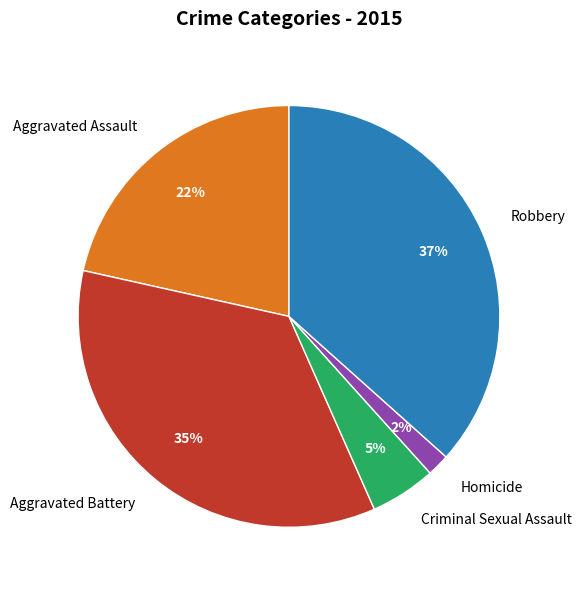

How many segments does this pie chart have?

5